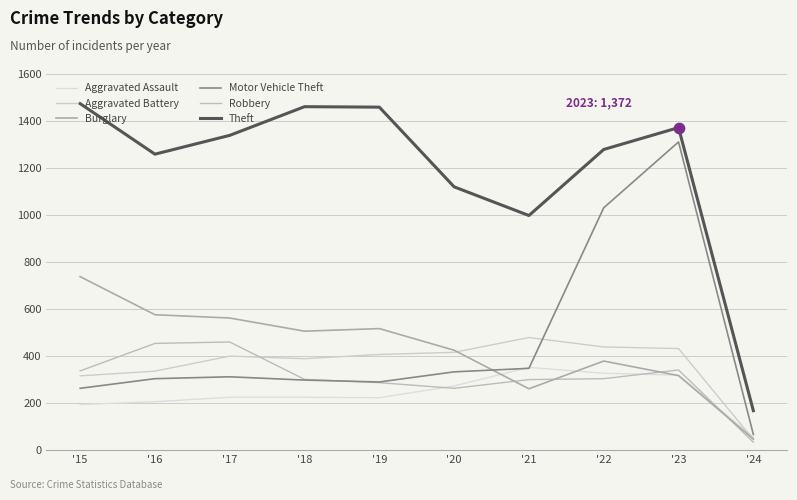

Is this an area chart (filled region under the line)?

No